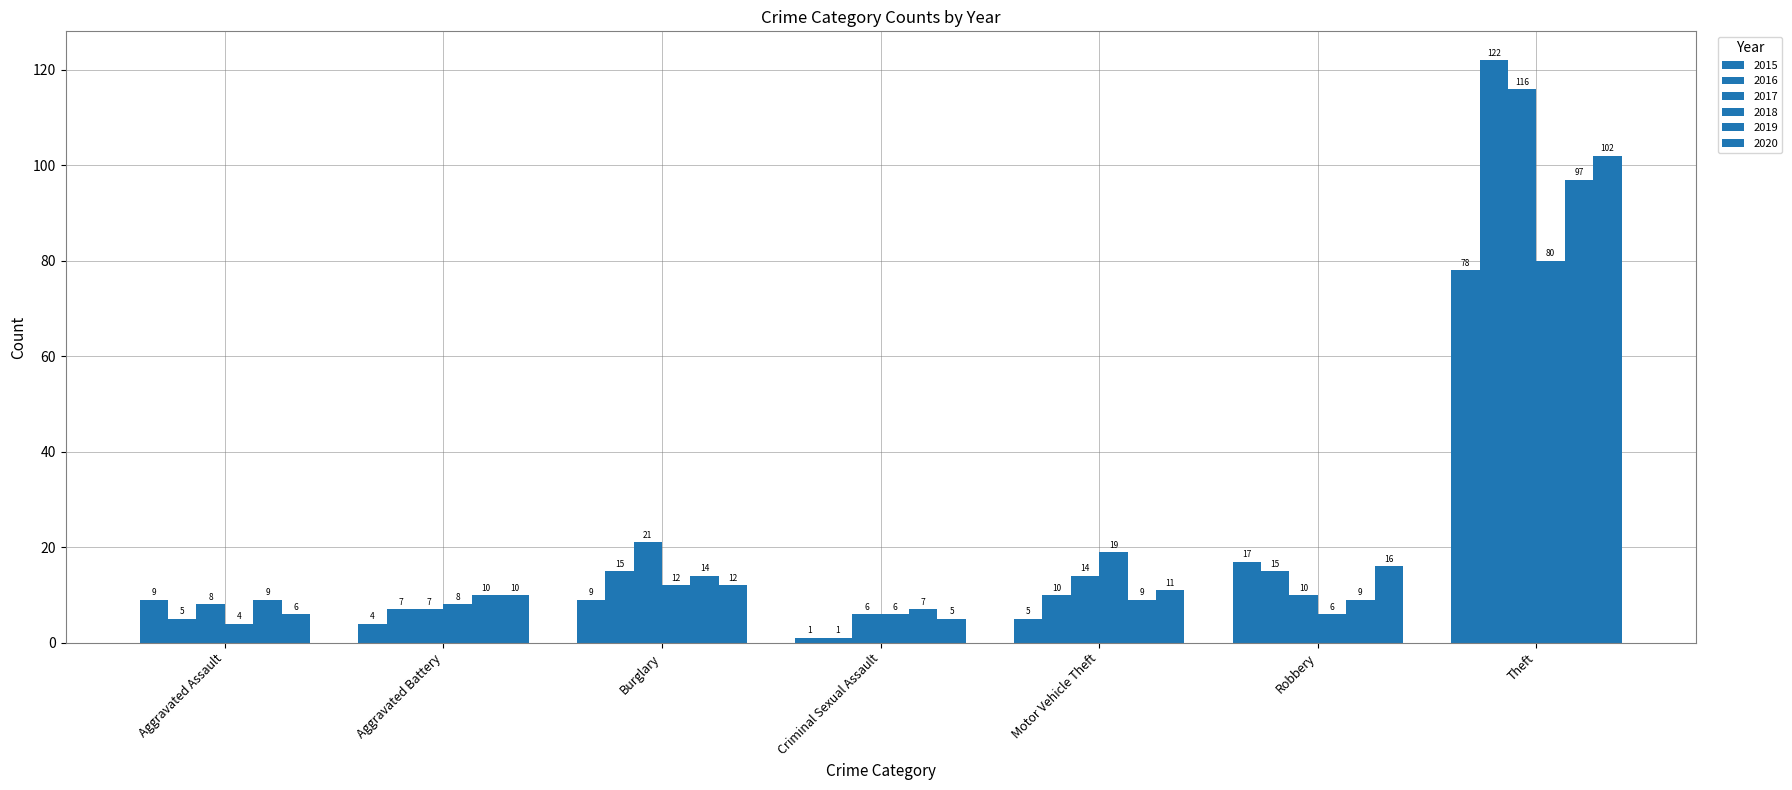

What is the average value of the 2015 series?

18